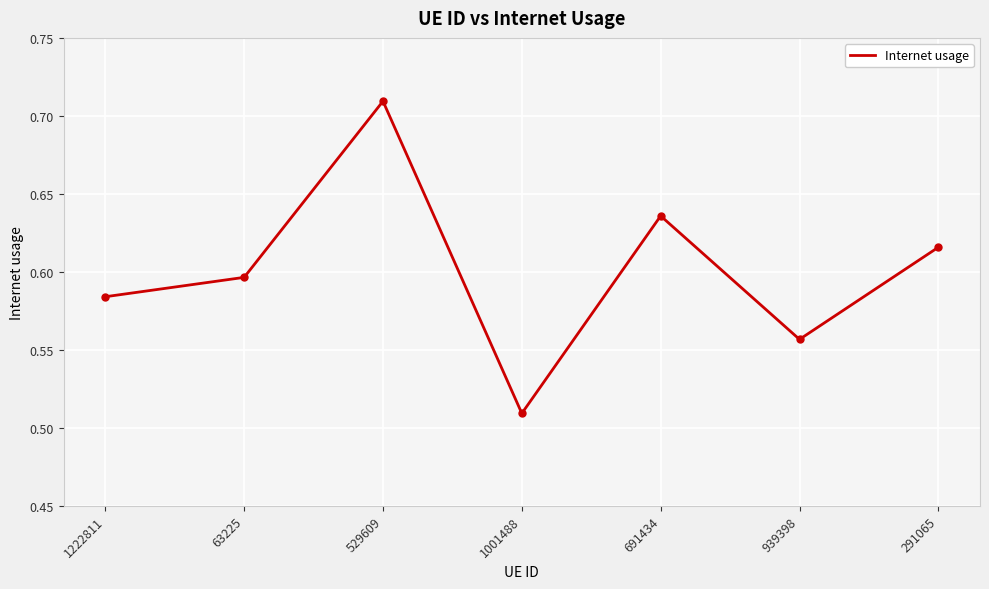

The chart shows a value of 1.0 at 529609. True or false?

False